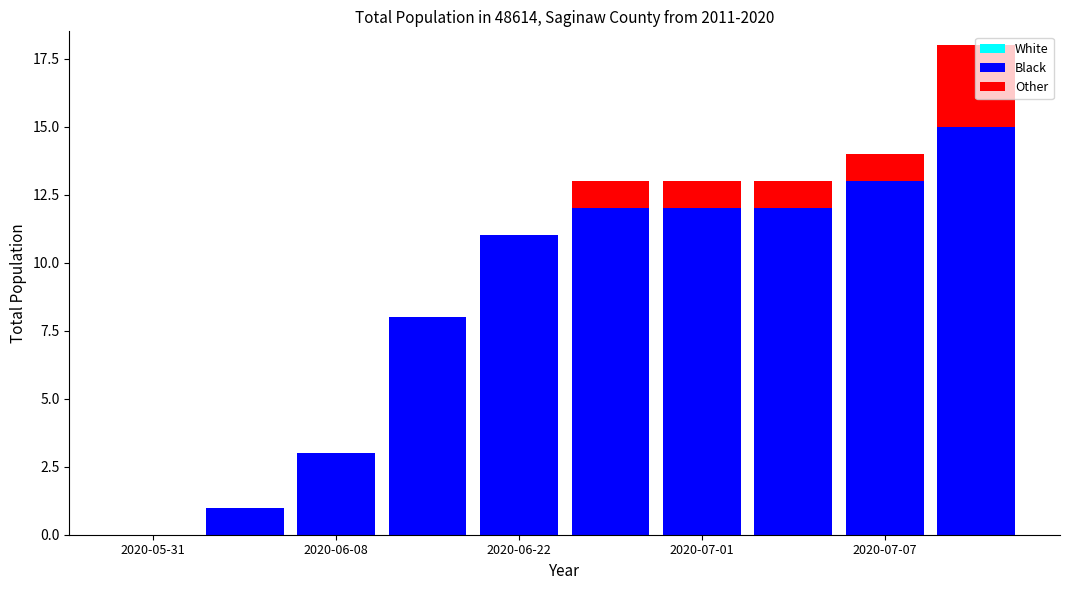

What is the highest value of the Black series?

15